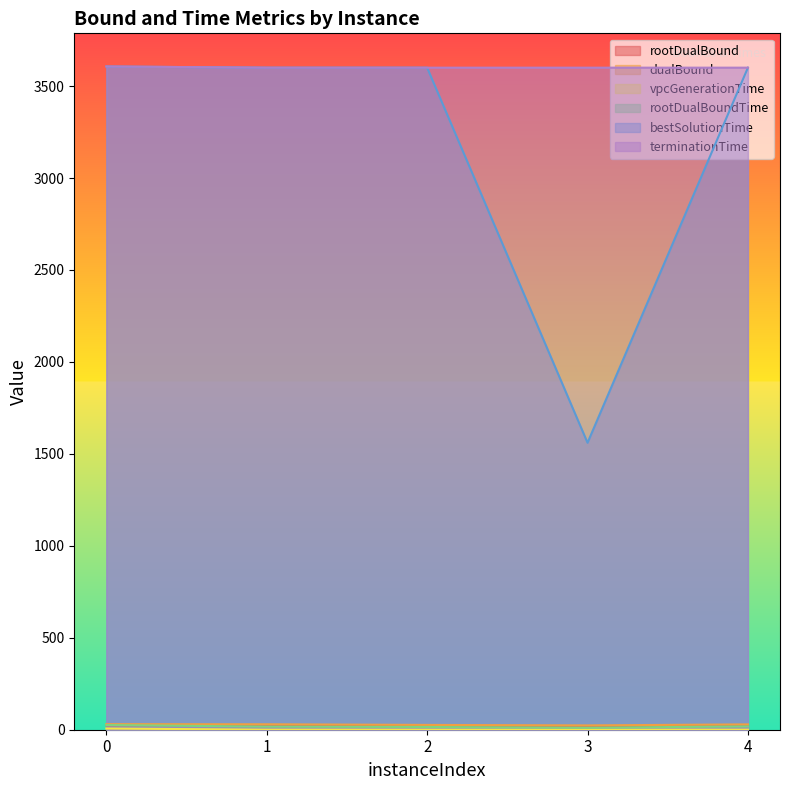

At which label does vpcGenerationTime reach its minimum?

4